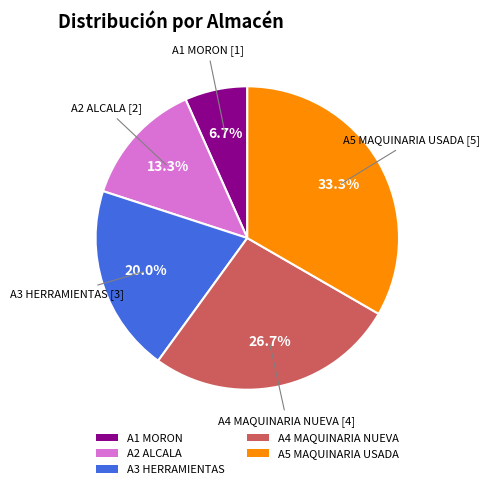

What percentage is the A5 MAQUINARIA USADA slice, to the nearest percent?

33%